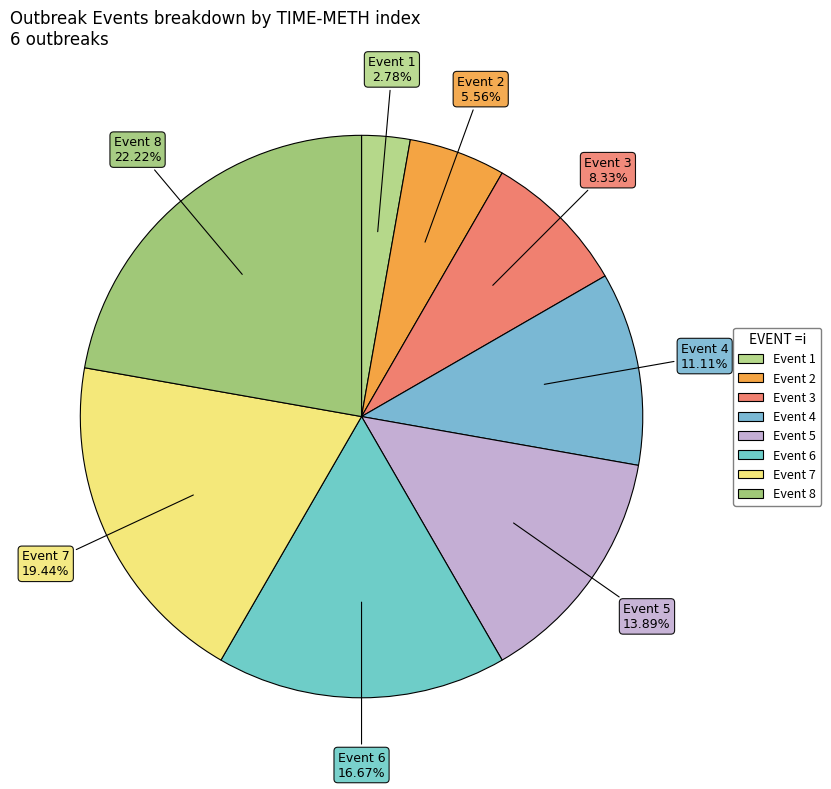

Count the number of slices in the pie.

8